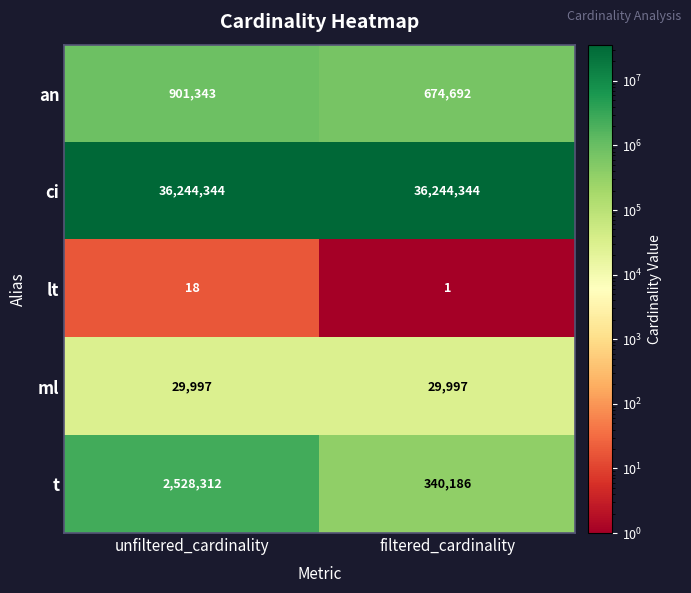

At which category does the chart reach its minimum across all series?

filtered_cardinality